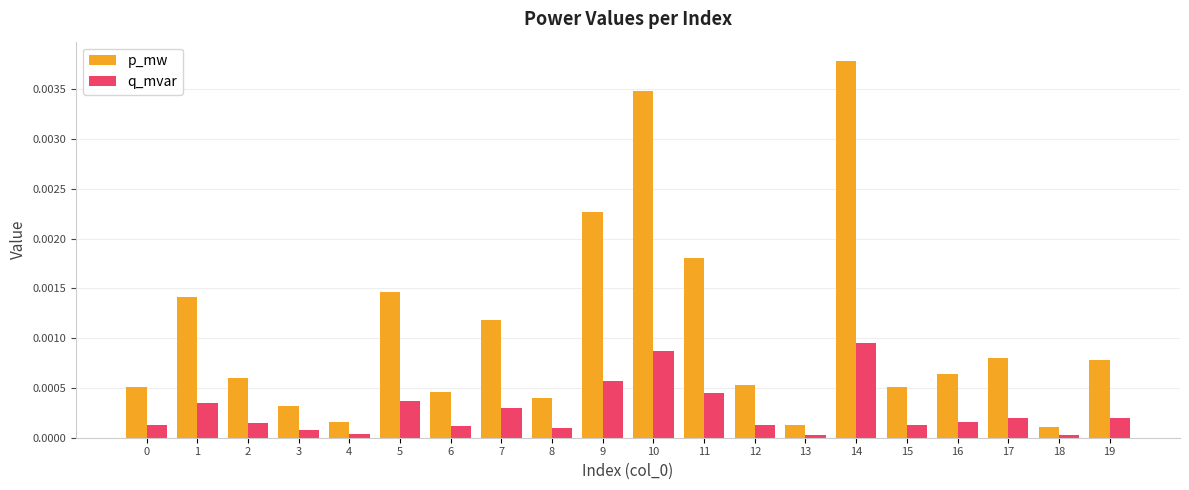

Are the bars horizontal?

No